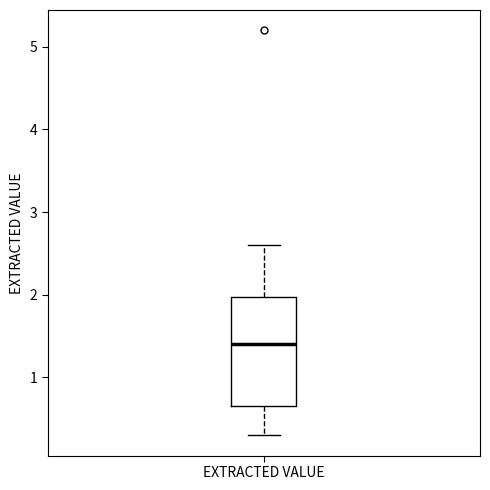

Read this box plot against the y-axis: the position of the median line, the range covered by the box, and the ends of both whiskers. The values are not printed on the chart, so give them approximately, as read against the axis.

median 1.4, box 0.7 to 2.0, whiskers 0.3 to 2.6